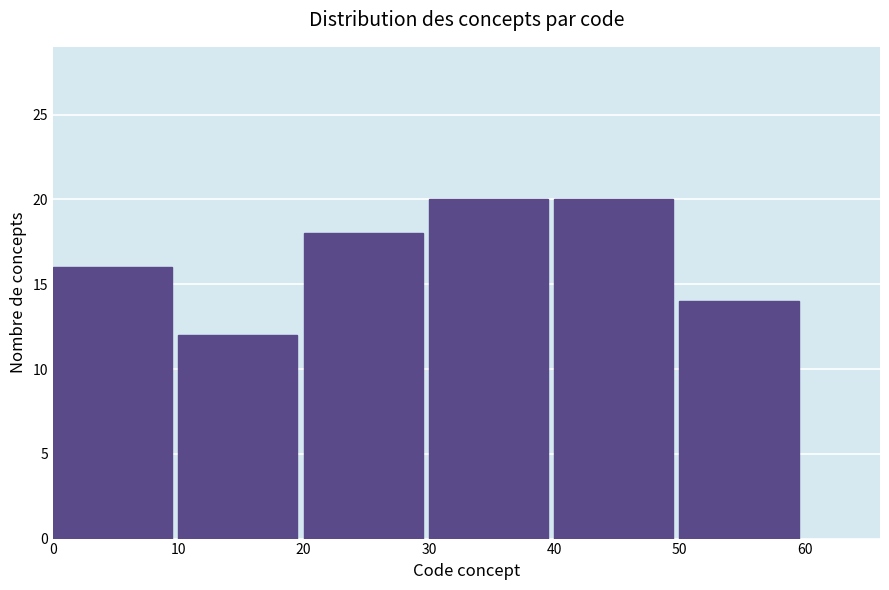

Reading left to right, list every bar in this chart as the range it spans on the x-axis followed by its height. The values are not printed on the chart, so give them approximately, as read against the axis.

0 to 10: 16
10 to 20: 12
20 to 30: 18
30 to 40: 20
40 to 50: 20
50 to 60: 14